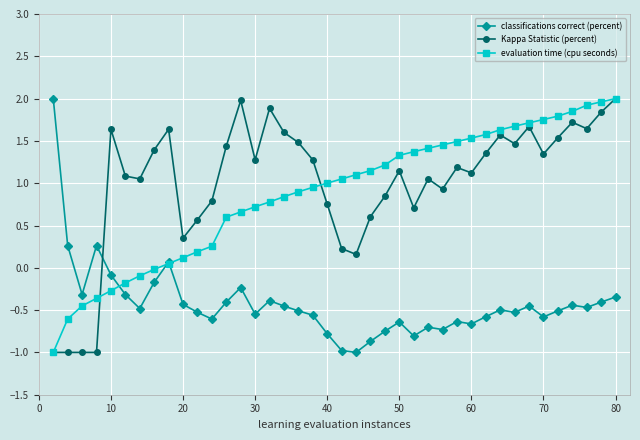

How many lines are shown in the chart?

3